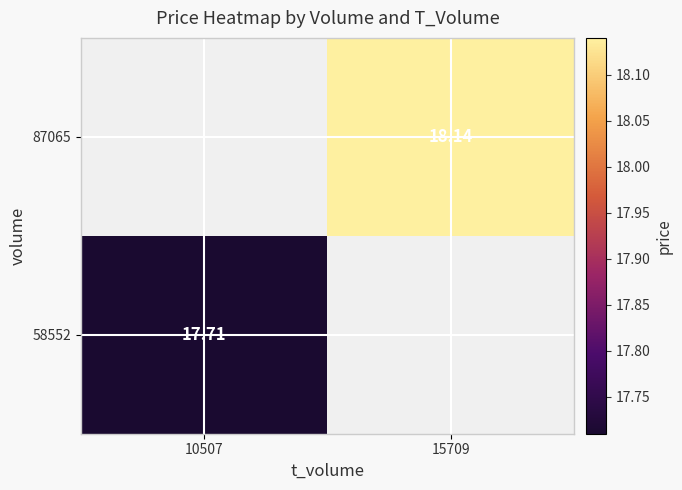

At which label is 58552 closest to 17?

10507